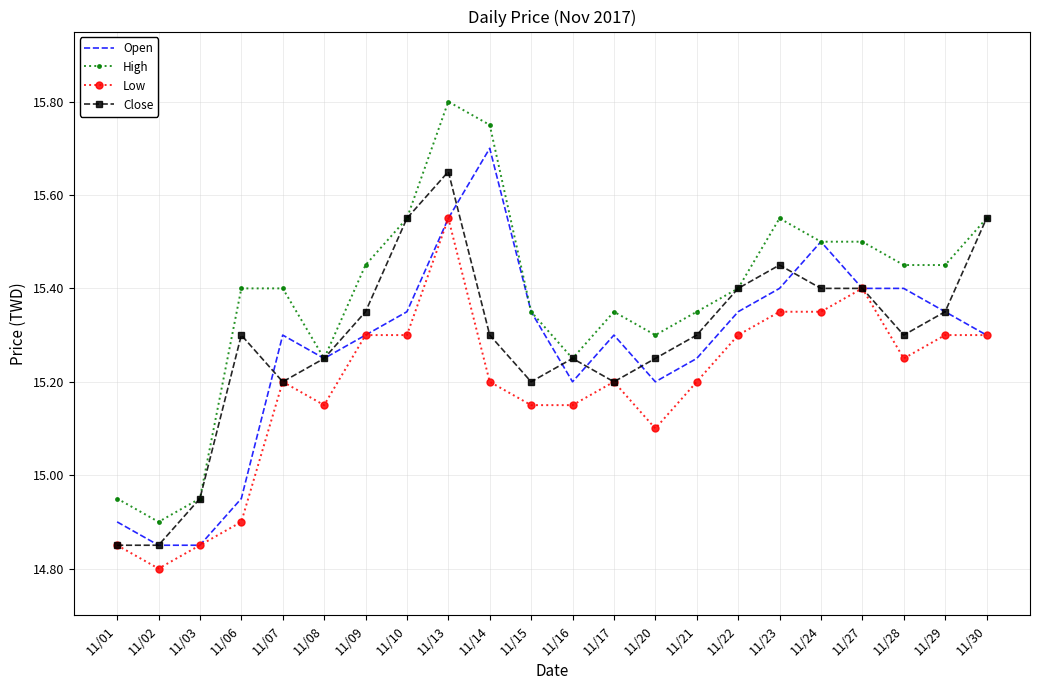

The Close series shows 15.4 at 11/27. True or false?

True